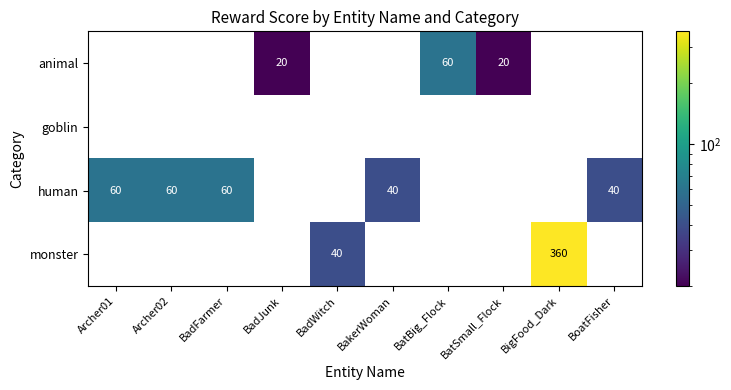

True or false: human has a value of 34 at BadFarmer.

False